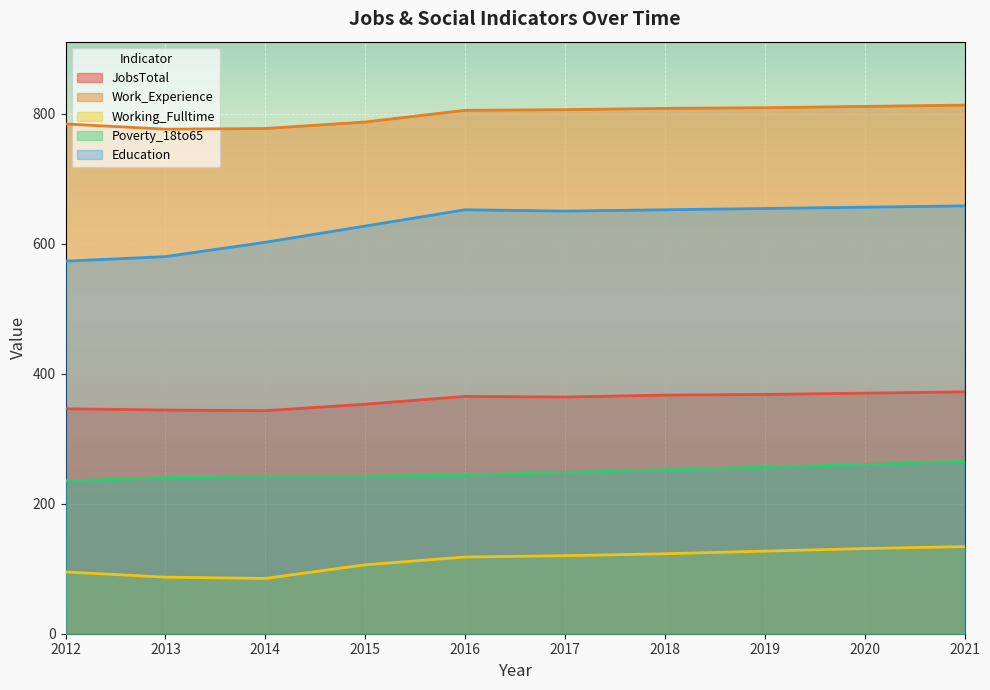

What is the sum of all Work_Experience values?

7976